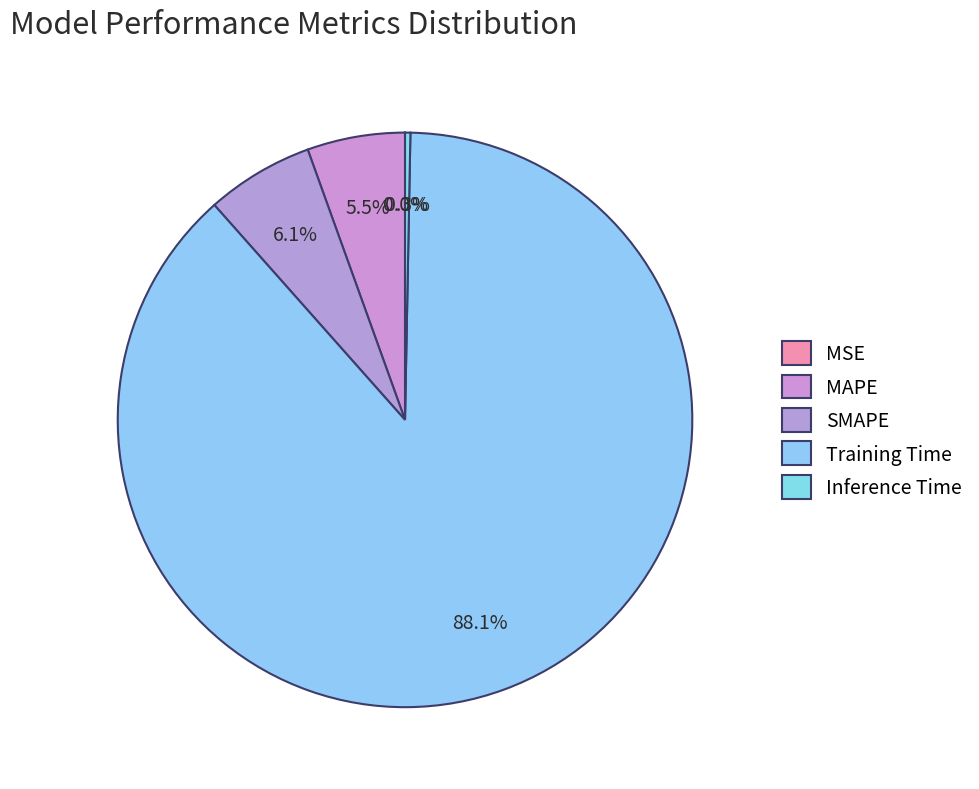

Is it true that MAPE is 1% of the pie?

False